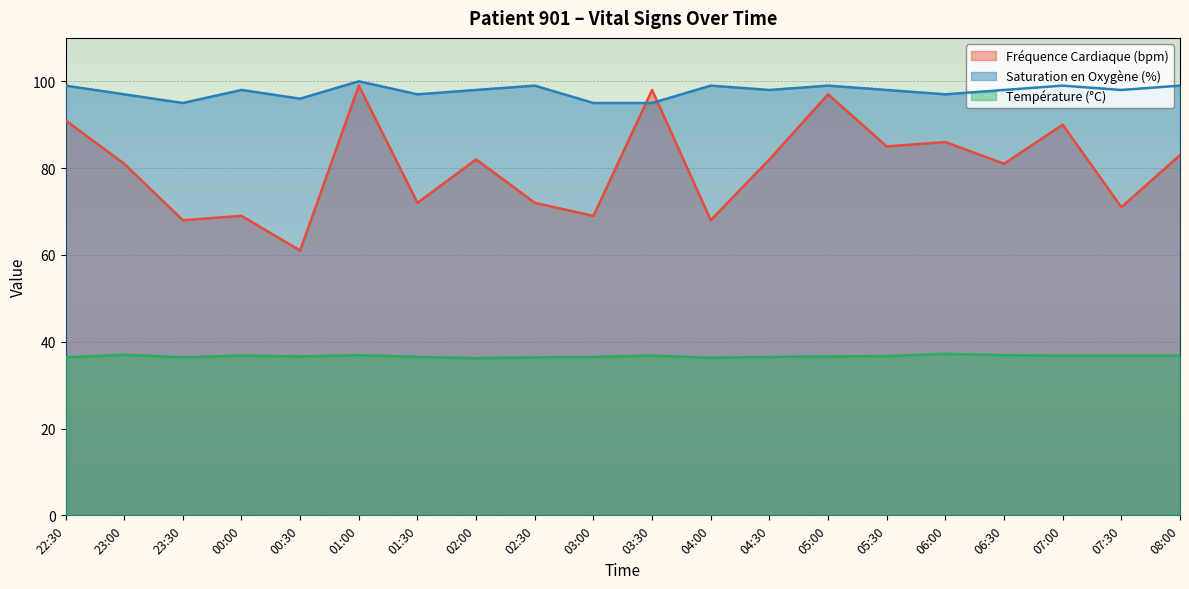

Count the Température (°C) values in the range 36 to 37.

19